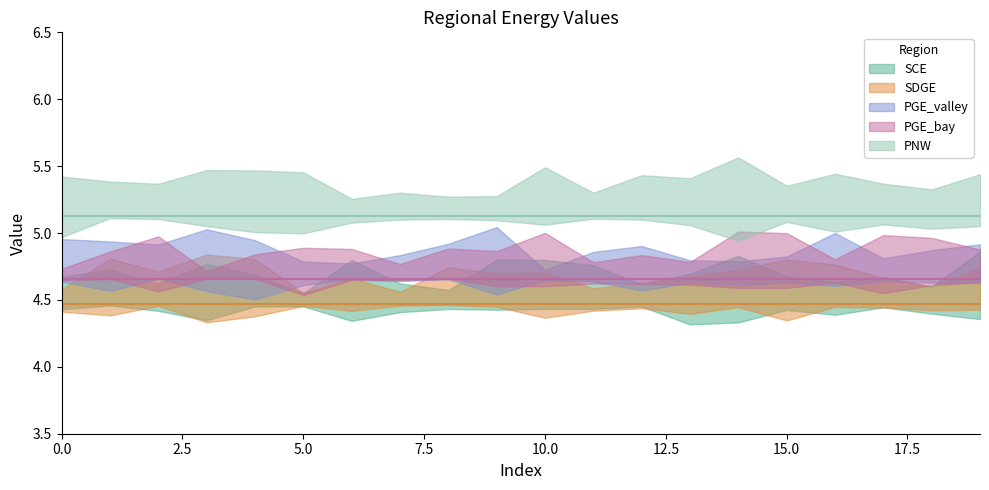

Between 12 and 17, which series saw the biggest shift?

SCE